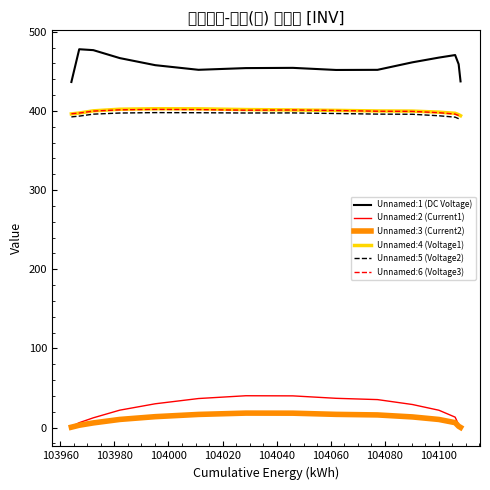

True or false: Unnamed:1 (DC Voltage) and Unnamed:4 (Voltage1) cross at least once.

False